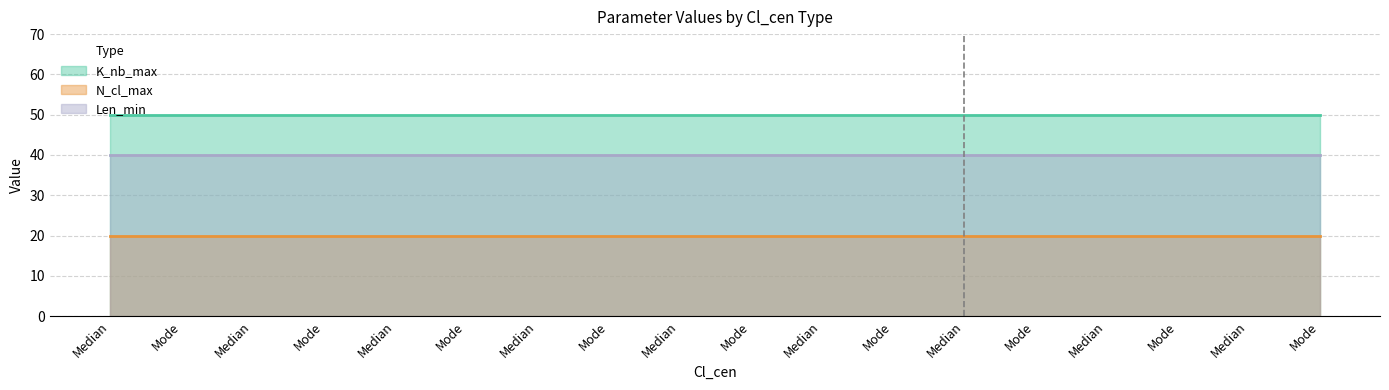

At which label does K_nb_max reach its minimum?

Median